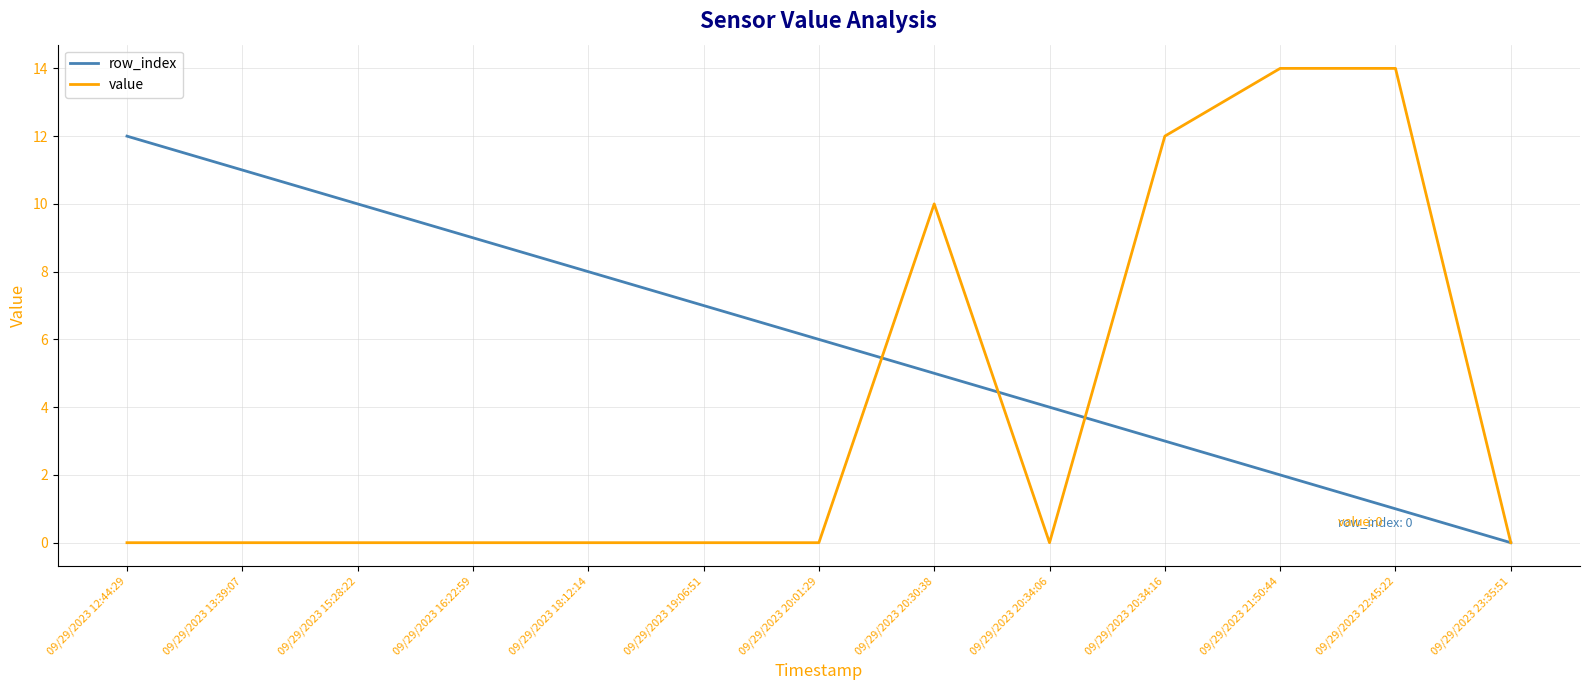

What is the greatest value displayed?

14